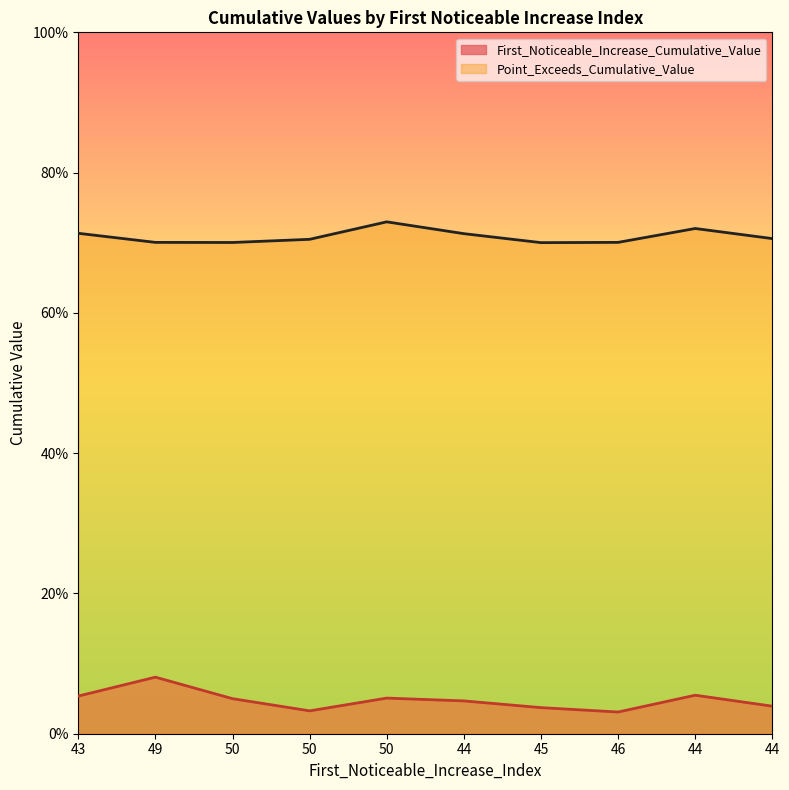

Where is the first local minimum for First_Noticeable_Increase_Cumulative_Value?

50